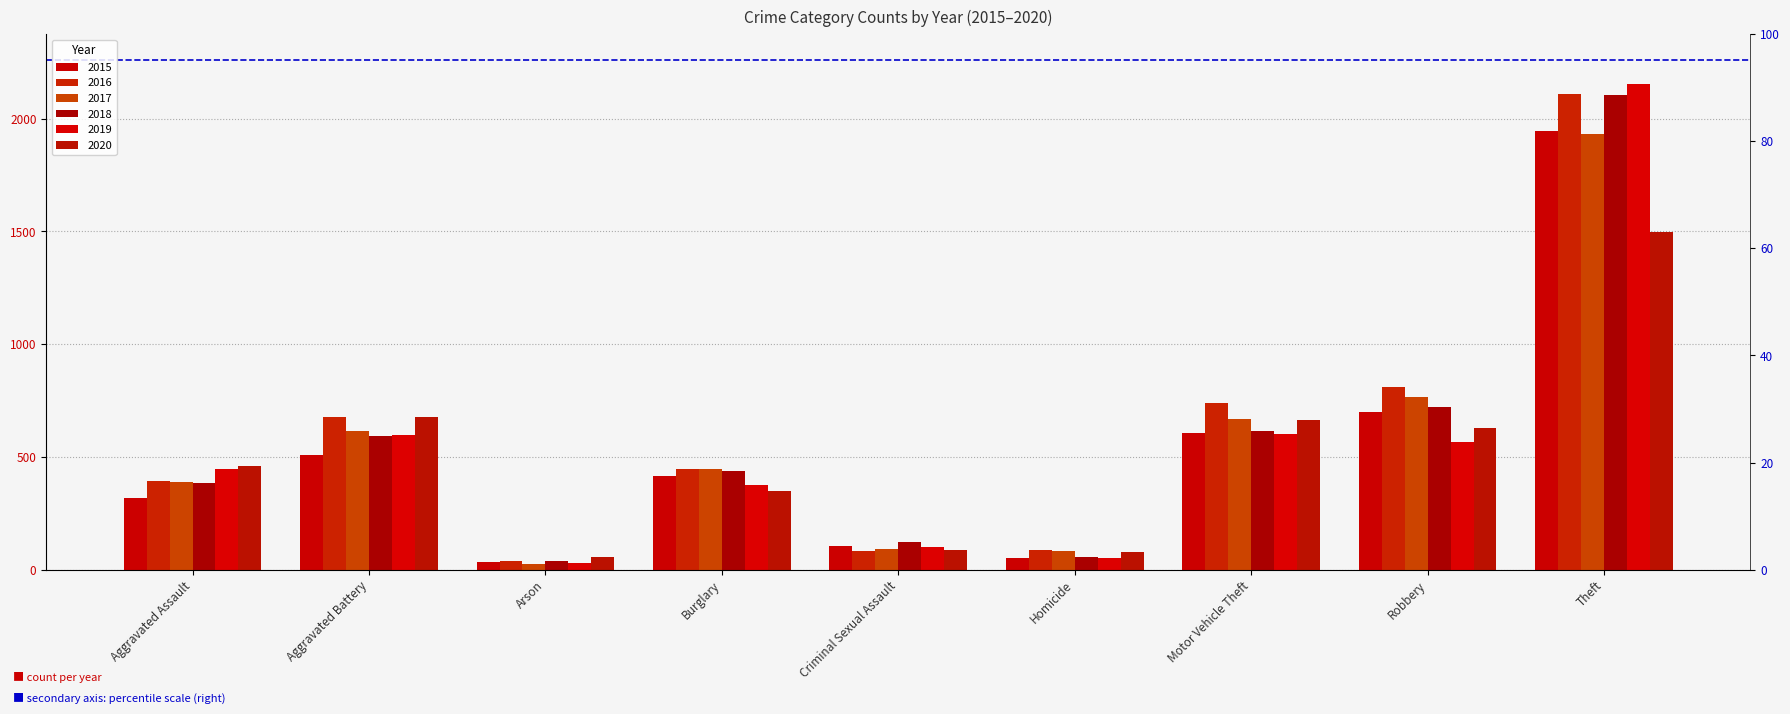

Are the bars grouped side by side (vs. stacked)?

Yes